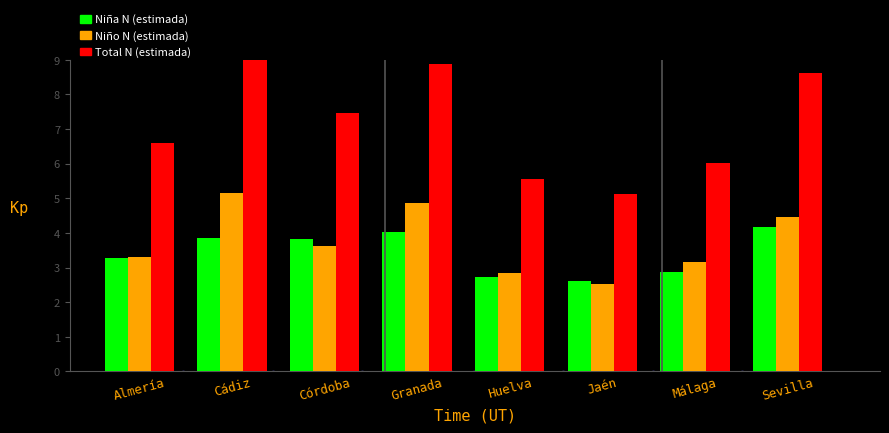

Reading left to right, transcribe all the data shown in this chart.

Niña N (estimada): 3.3	3.8	3.8	4.0	2.7	2.6	2.9	4.2
Niño N (estimada): 3.3	5.2	3.6	4.9	2.8	2.5	3.1	4.5
Total N (estimada): 6.6	9.0	7.5	8.9	5.6	5.1	6.0	8.6